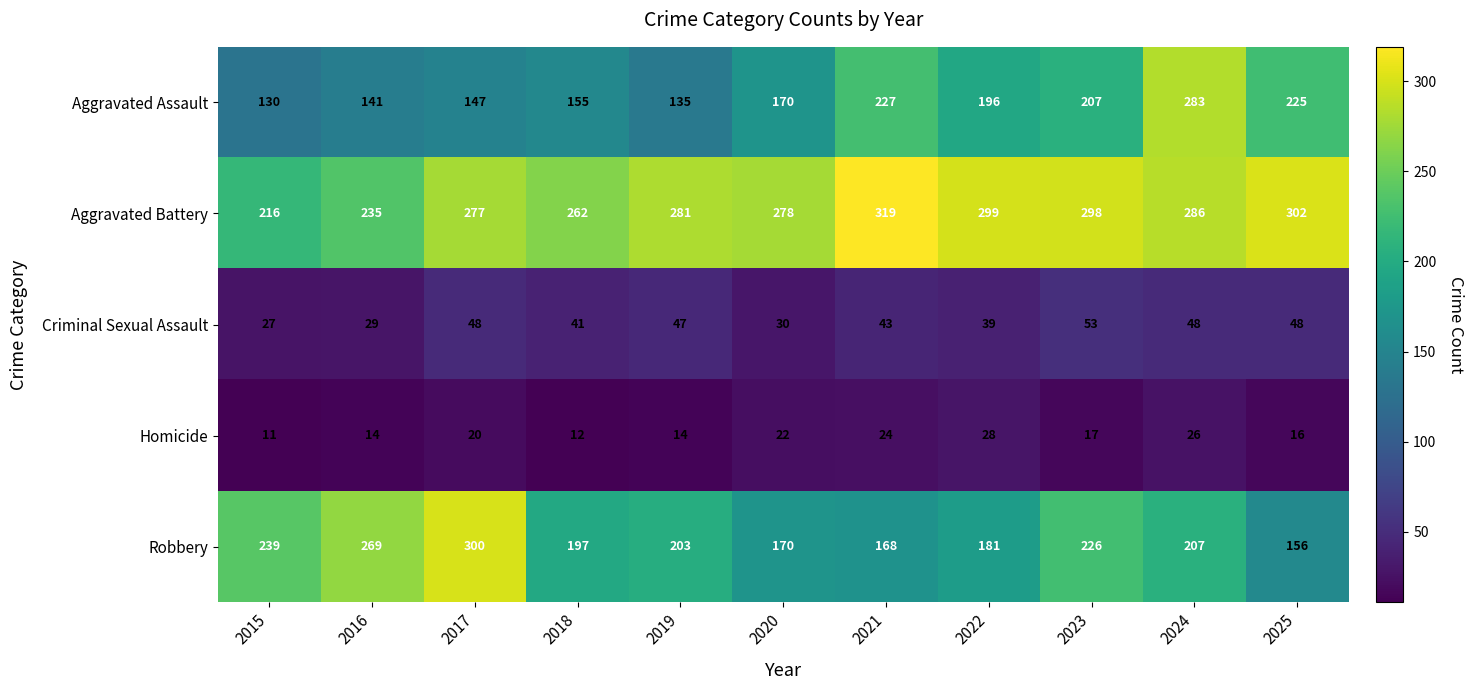

What is the sum of the Criminal Sexual Assault values at 2020 and 2022?

69